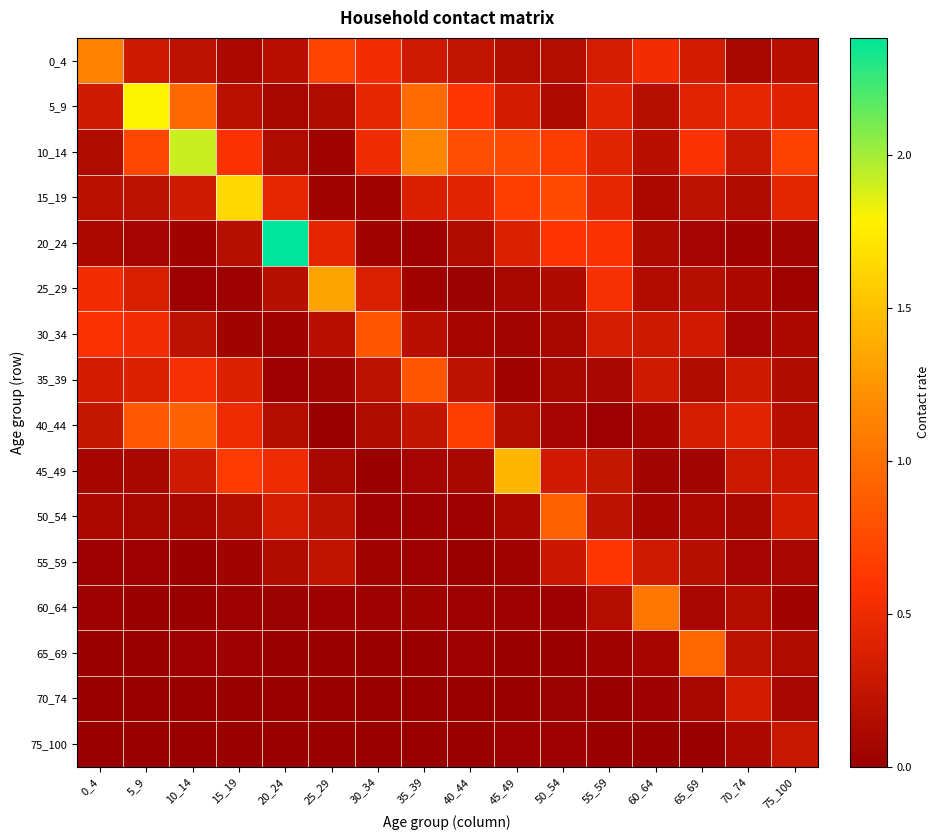

What is the total value across all series at 0_4?

3.9